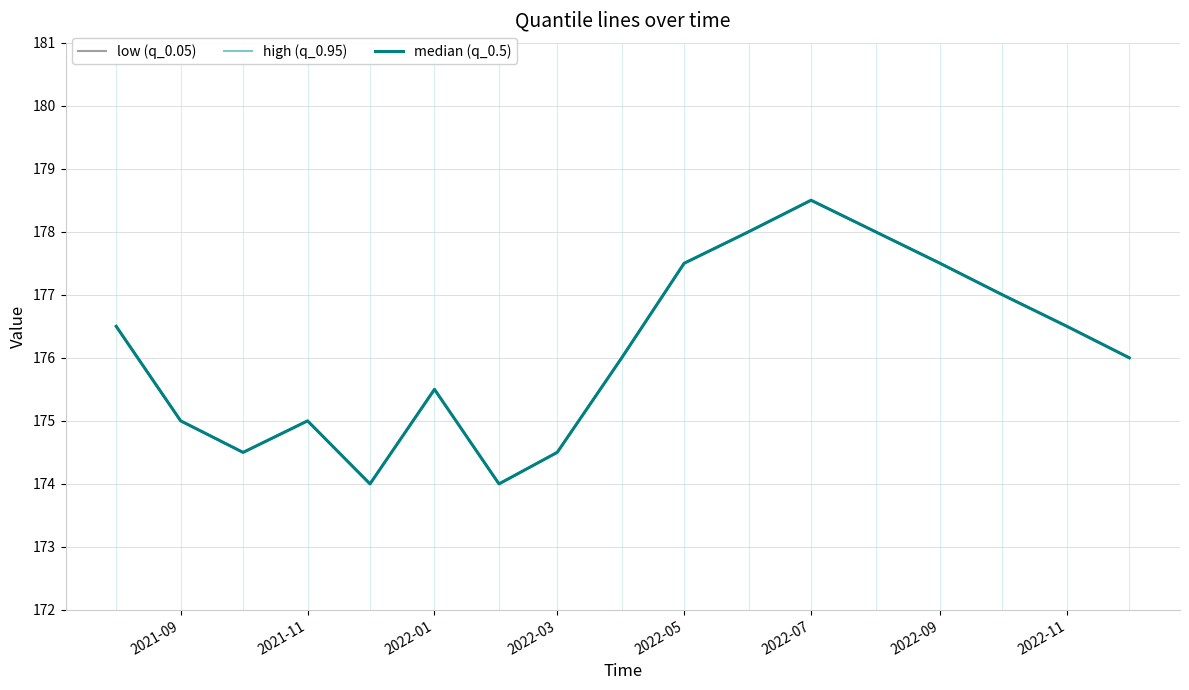

Does the chart have visible grid lines?

Yes